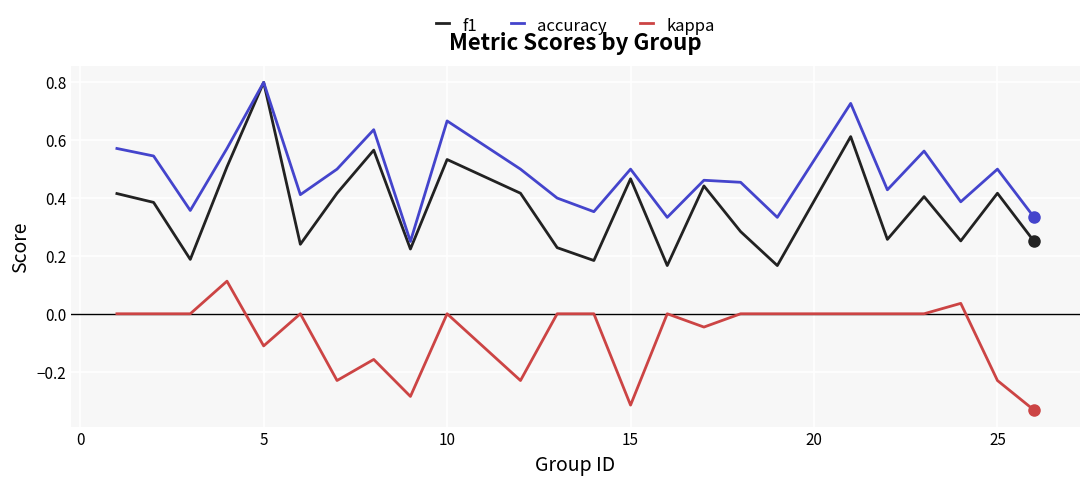

Rank the series by their average value, from lowest to highest.

kappa, f1, accuracy